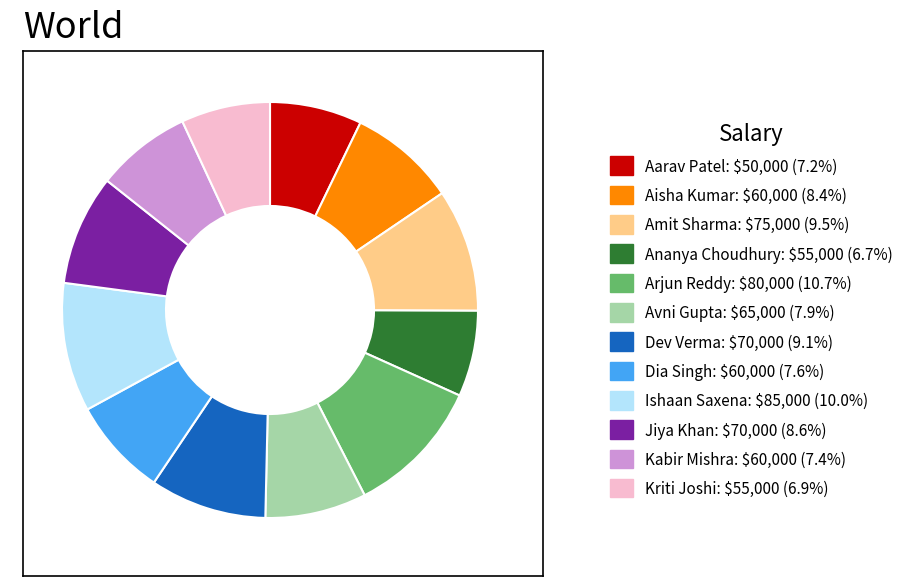

Is Ananya Choudhury: $55,000 (6.7%) the majority of the pie?

No